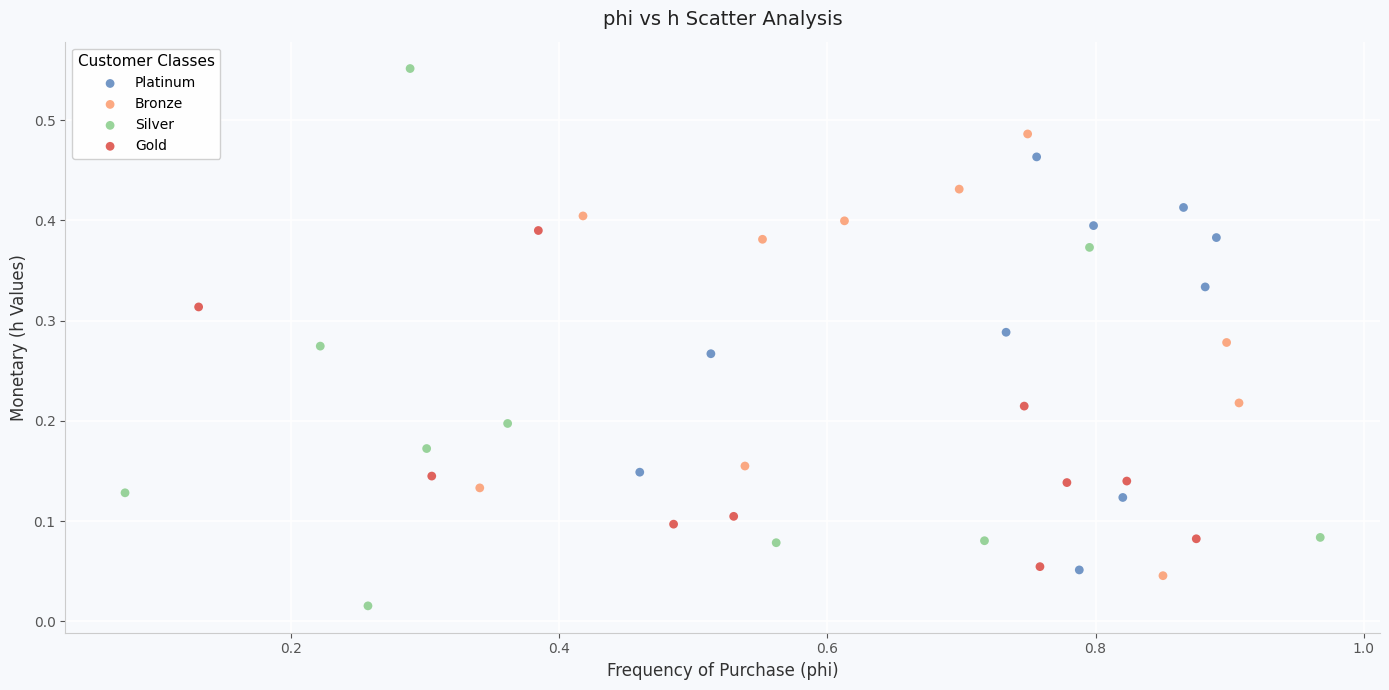

Which series has the largest Y range (max minus min)?

Silver